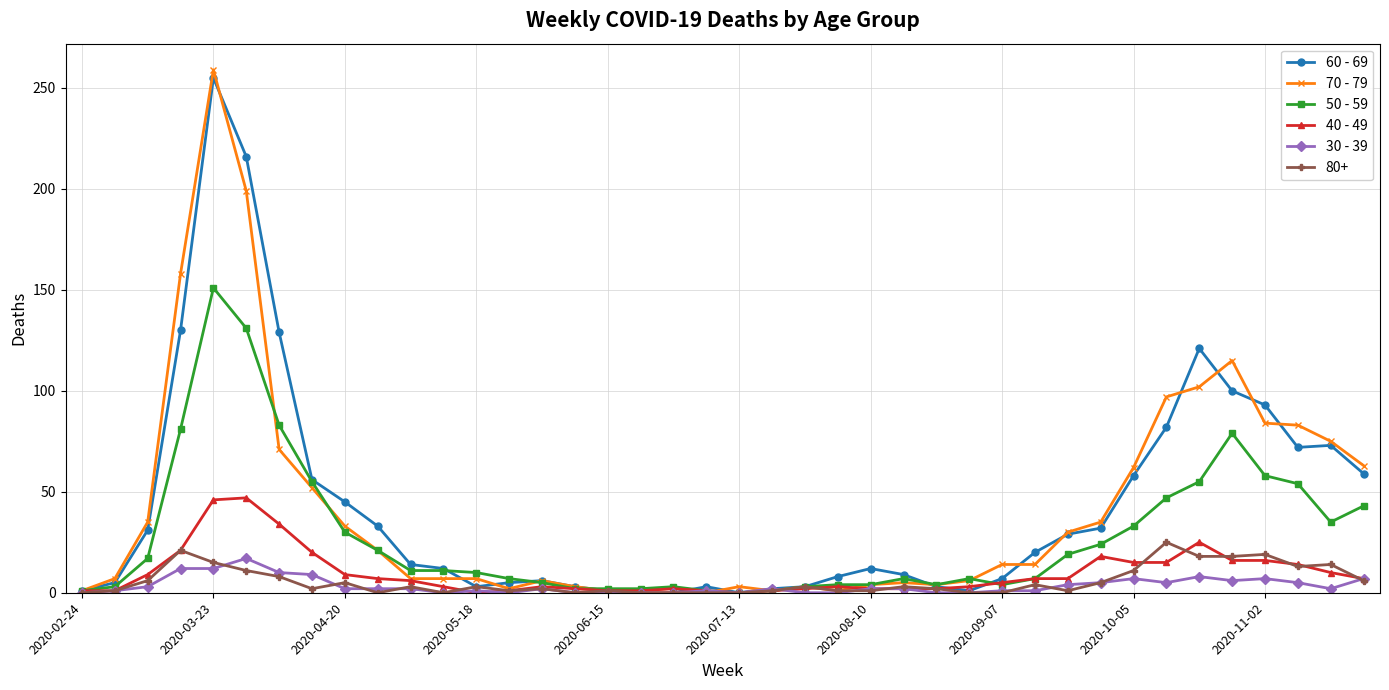

True or false: 40 - 49 has more than 2 points higher than both neighbors.

True